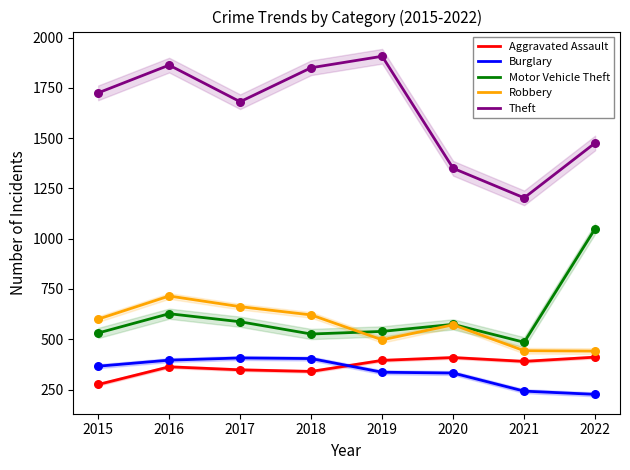

Which series has the largest total across all categories?

Theft